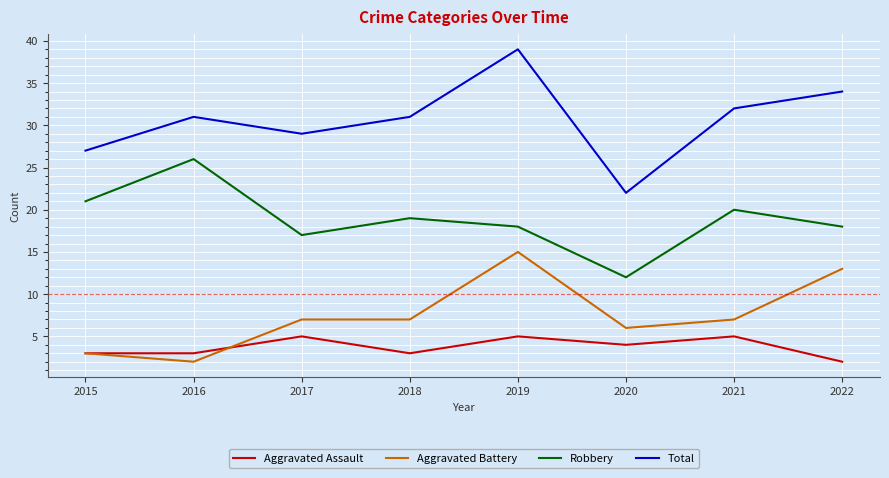

At which category is the sum across all series the highest?

2019